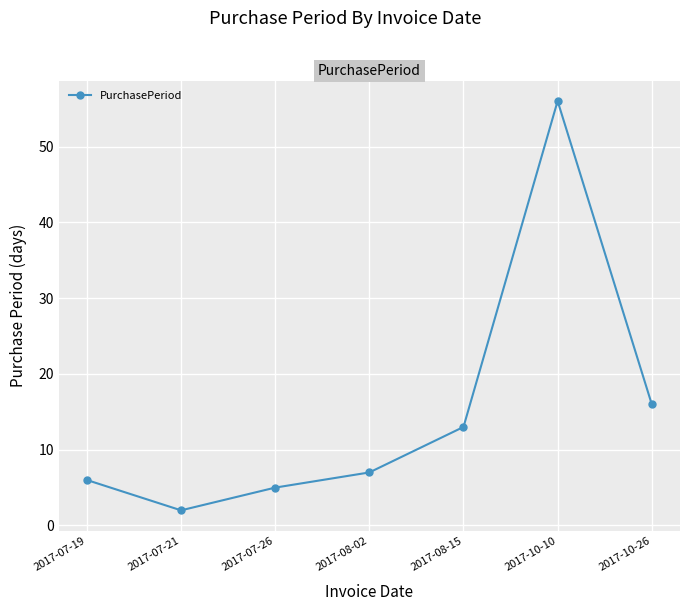

Rank the categories by value from highest to lowest.

2017-10-10, 2017-10-26, 2017-08-15, 2017-08-02, 2017-07-19, 2017-07-26, 2017-07-21